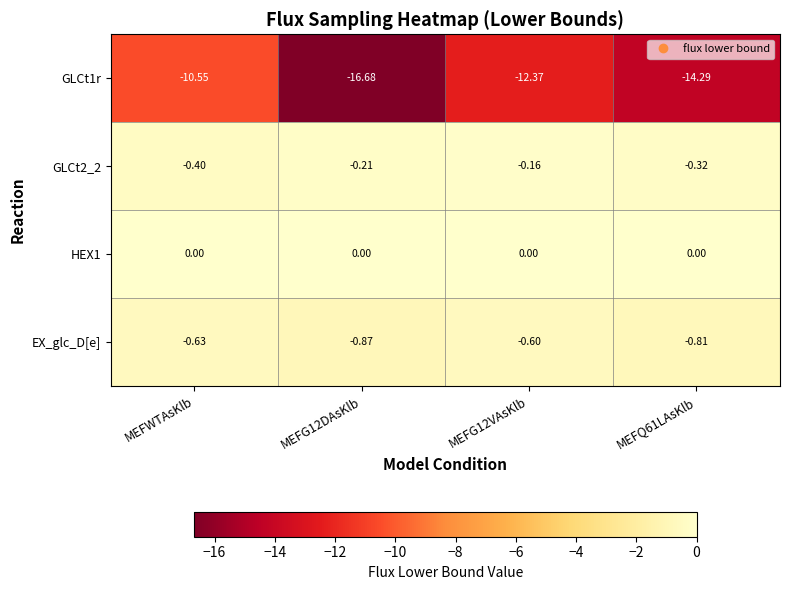

At which category is the sum across all series the highest?

MEFWTAsKlb